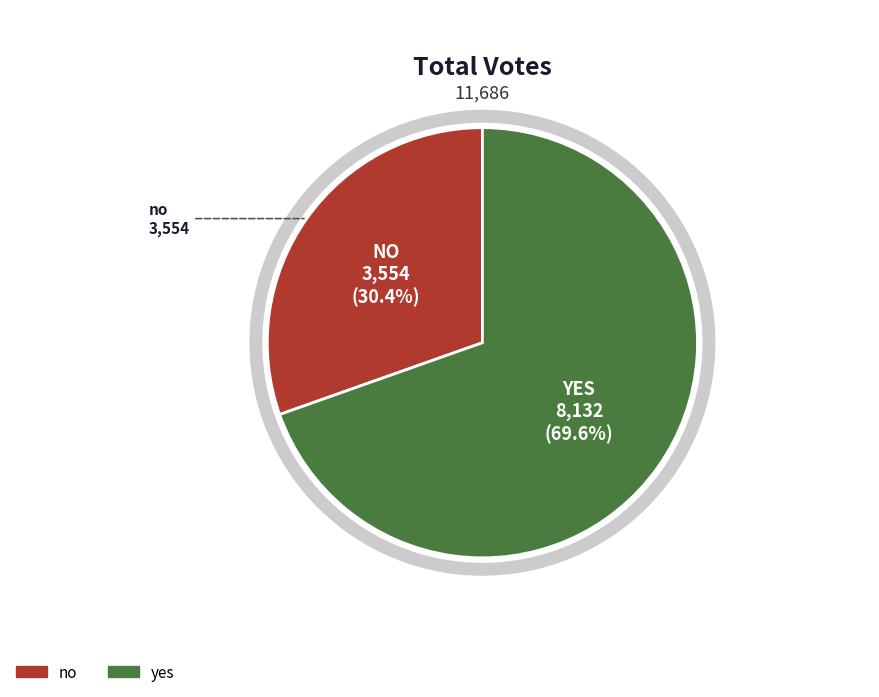

To the nearest percent, what portion does yes represent?

70%